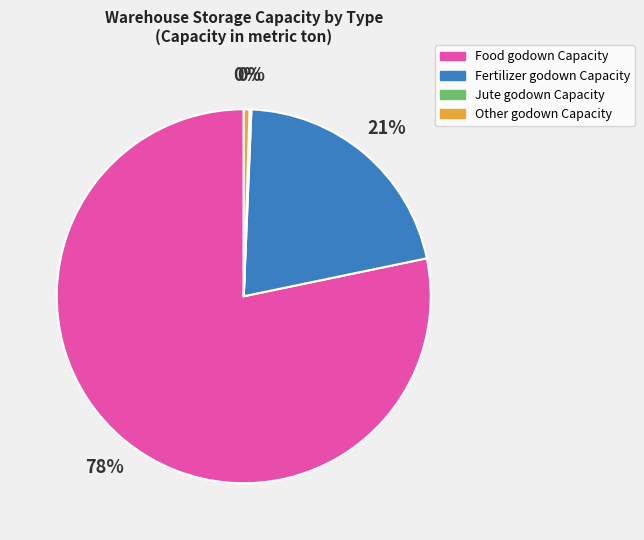

Which category has the biggest portion of the pie?

Food godown Capacity